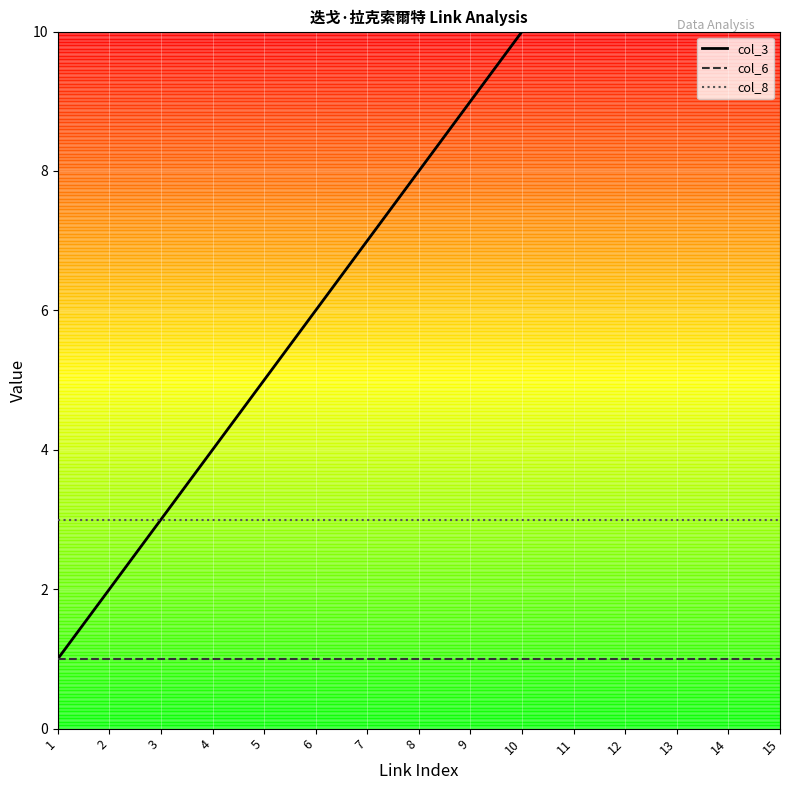

What is the sum of the col_6 values at 7 and 10?

2